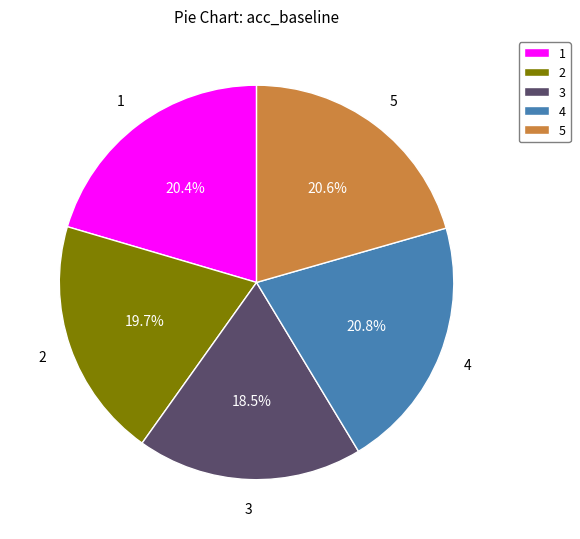

Is it true that 5 is 21% of the pie?

True